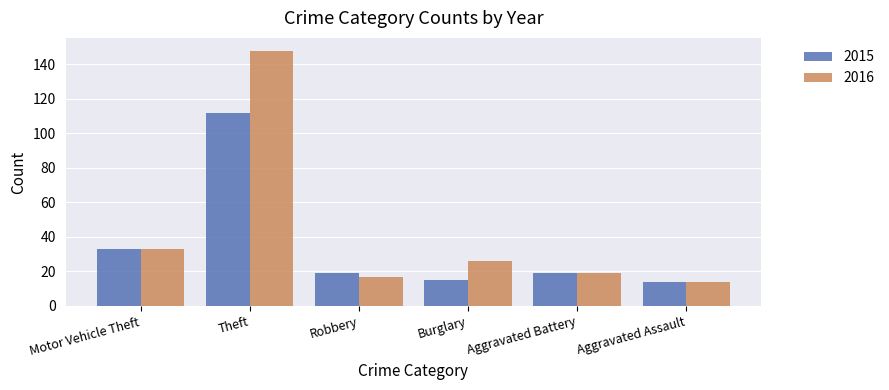

Which series has the largest total across all categories?

2016